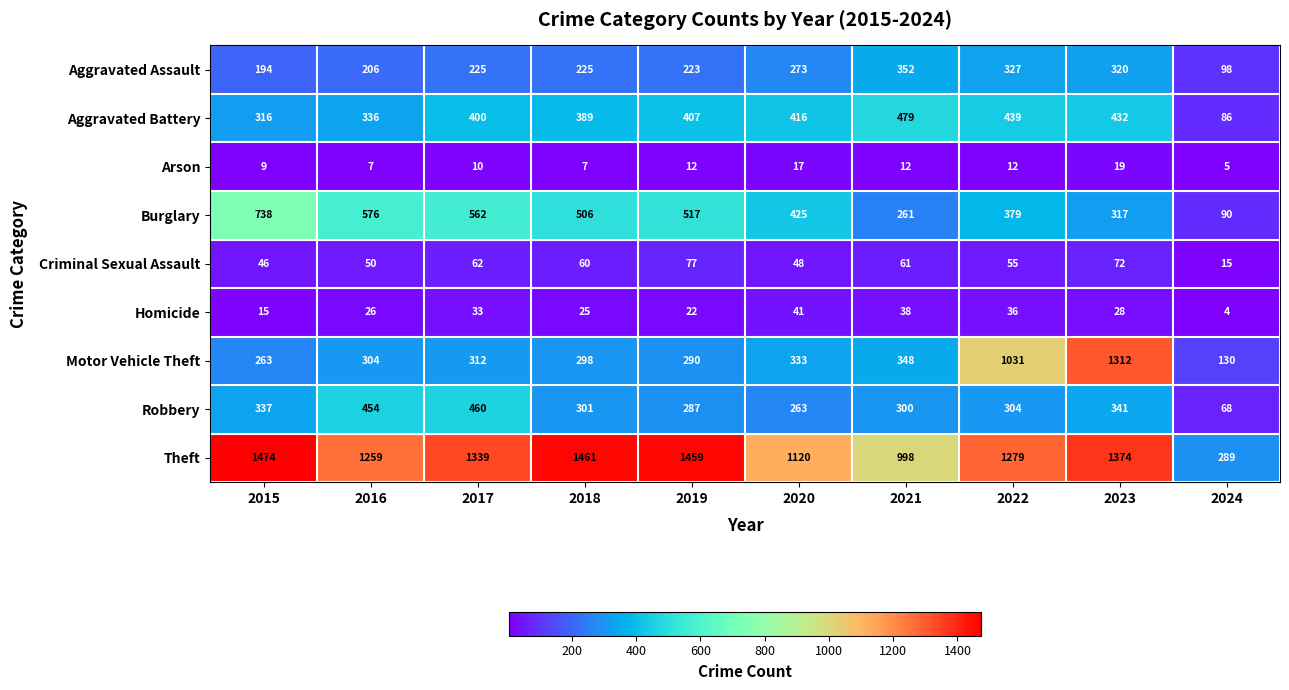

What is the approximate value of Motor Vehicle Theft at 2023?

1312